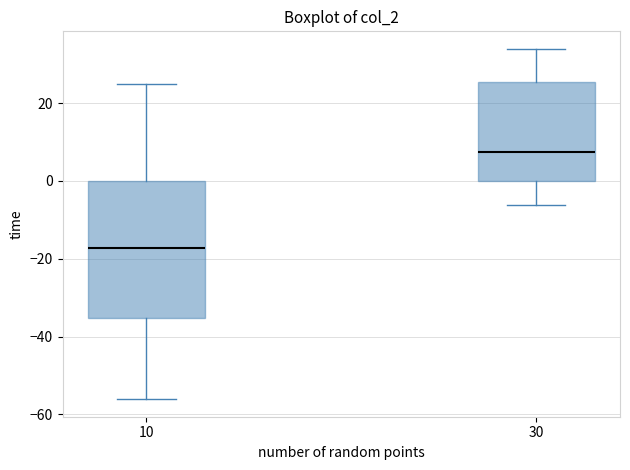

Where is the upper edge of the box at x = 30 on the y-axis? The values are not printed on the chart, so give them approximately, as read against the axis.

26